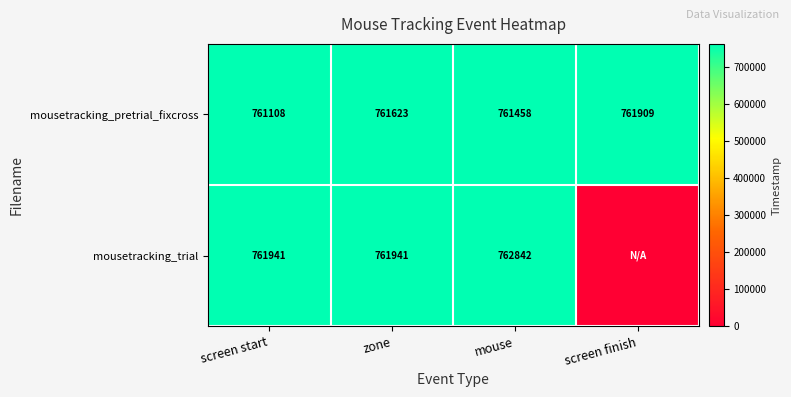

What is the spread (max minus min) of values at screen finish?

761908.6